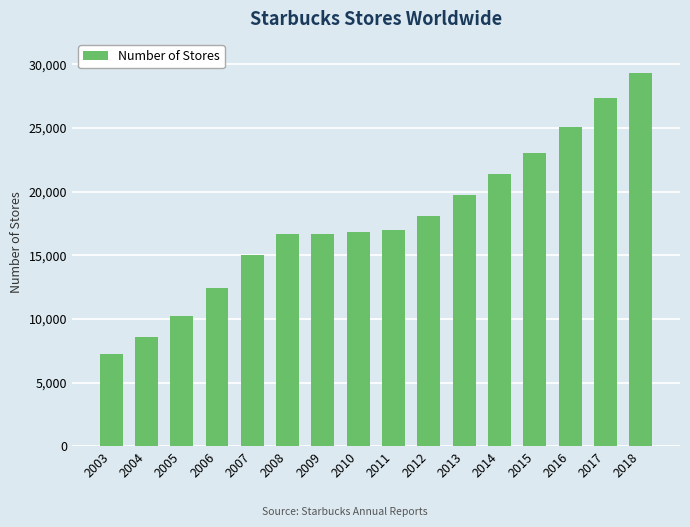

What value does the data have at 2013?

19767